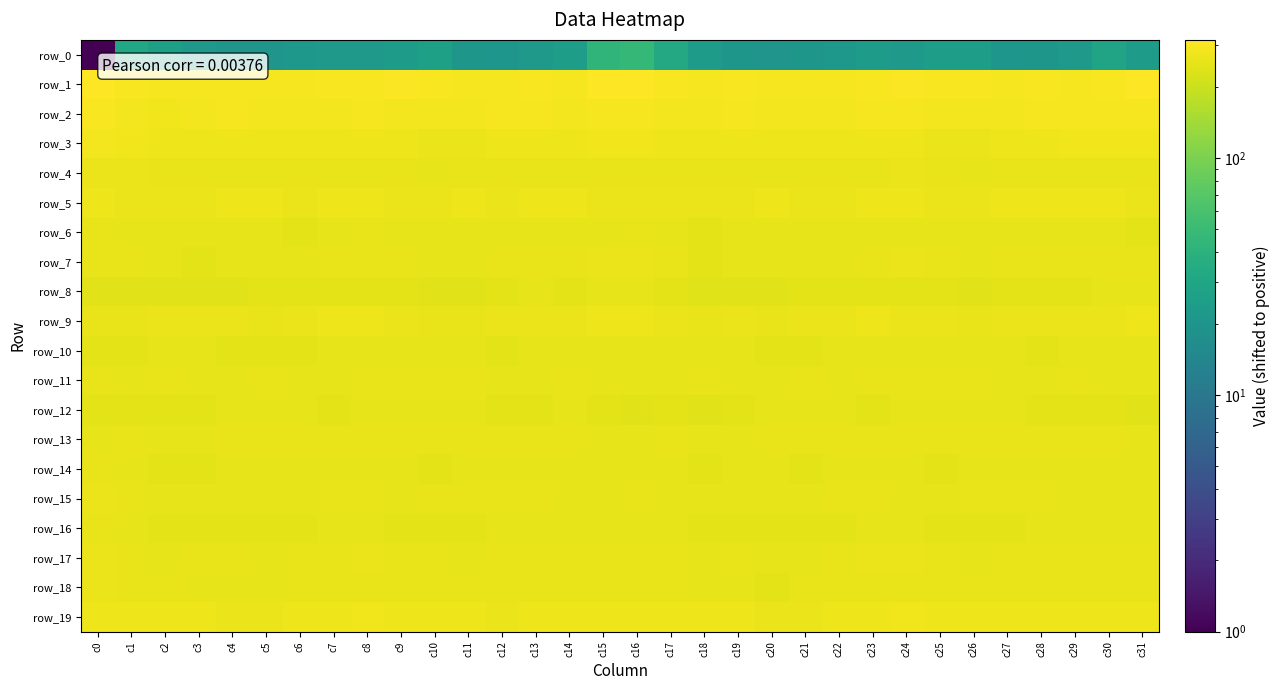

How many values in the row_14 series are below 254?

14